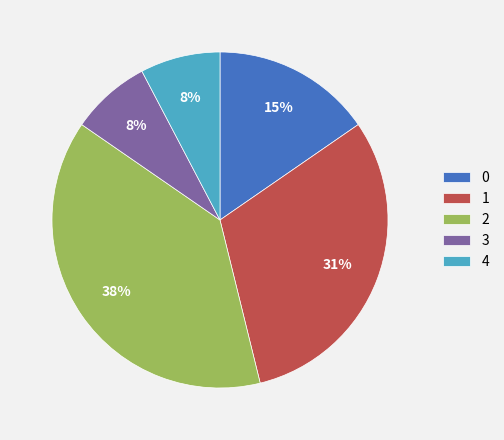

Is the sum of 1 and 3 greater than half?

No